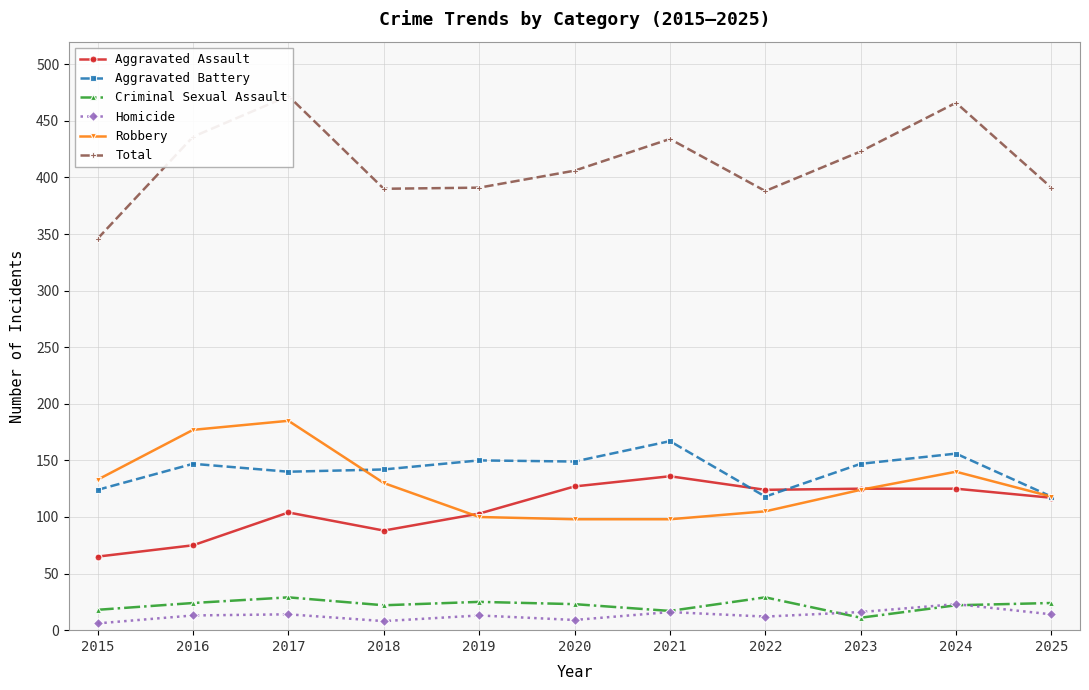

Is the value of Homicide at 2015 greater than the value of Total at 2020?

No